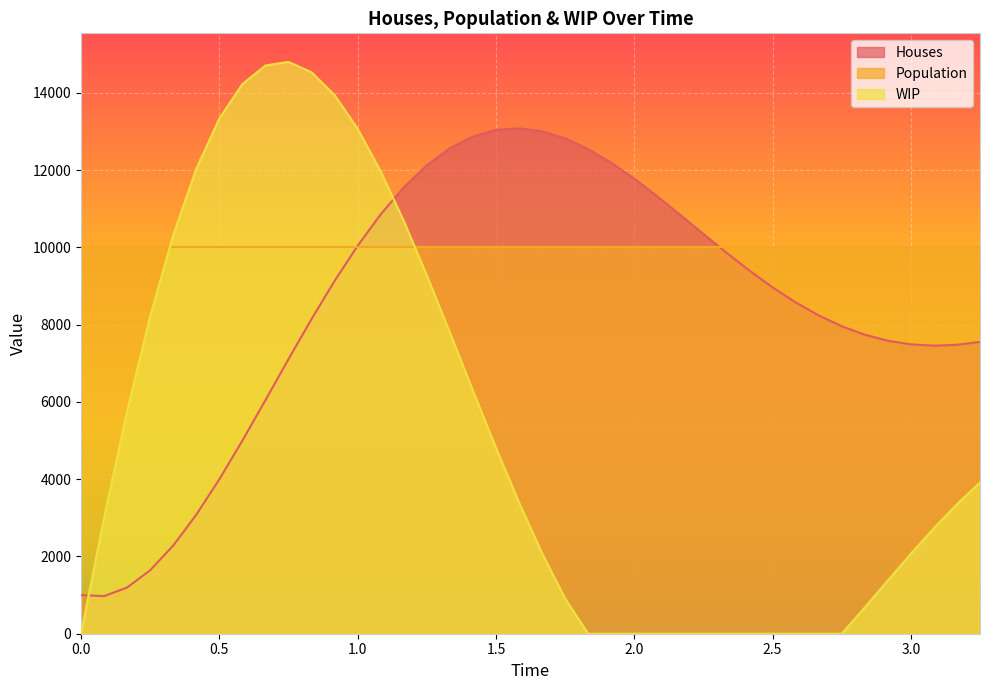

List the series in order of their overall mean, highest first.

Population, Houses, WIP